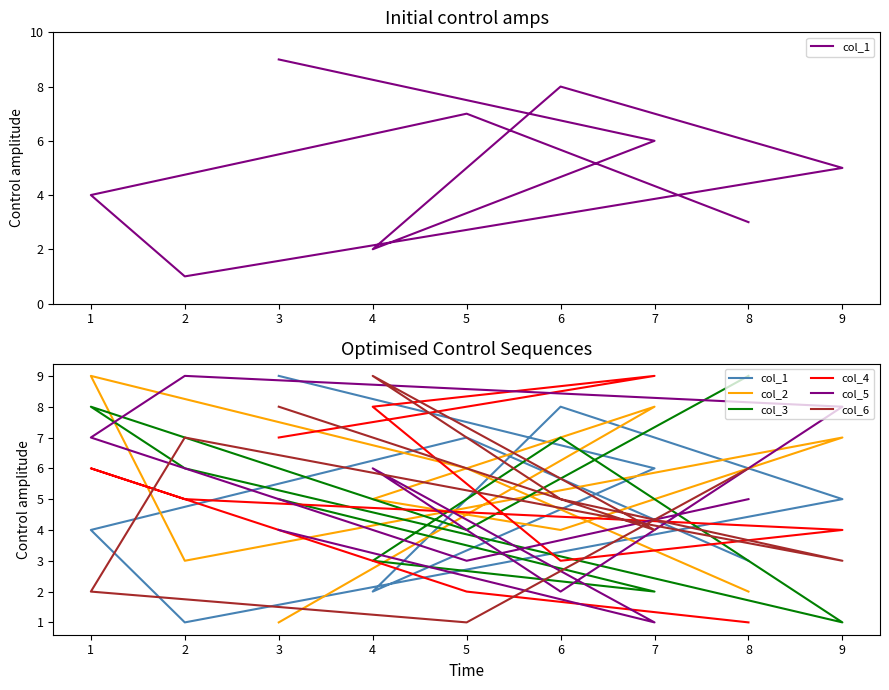

True or false: col_2 has more than 2 interior local peaks.

True